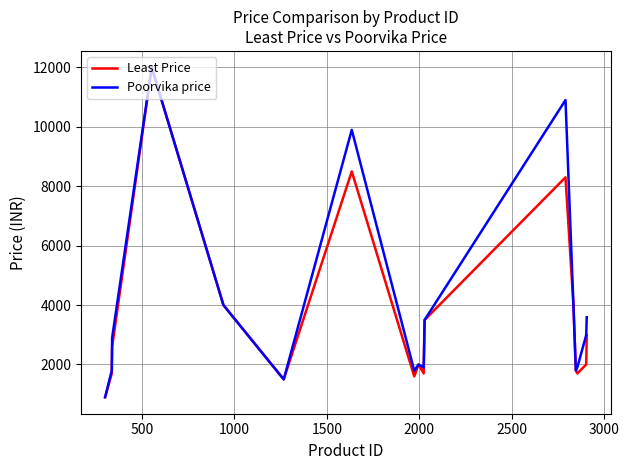

What is the maximum value for Poorvika price?

11999